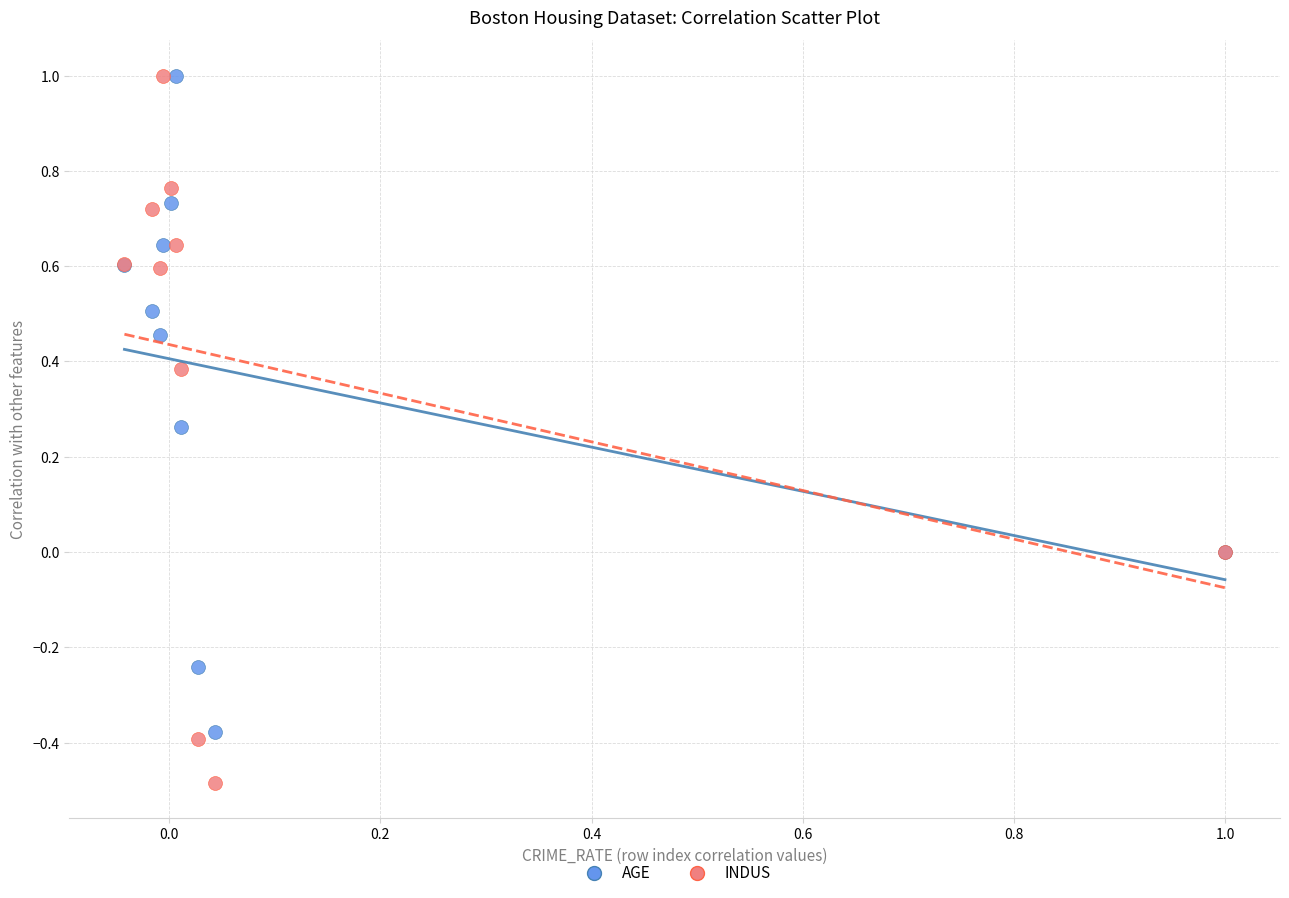

Which series has the largest Y range (max minus min)?

INDUS